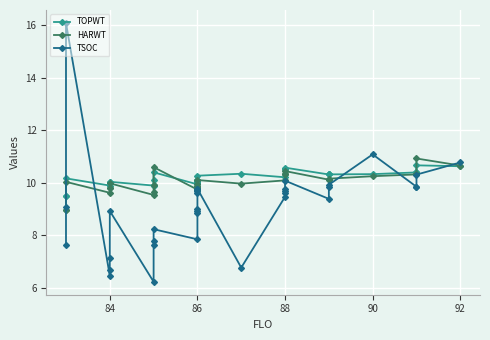

Does the chart display data point markers on the line(s)?

Yes